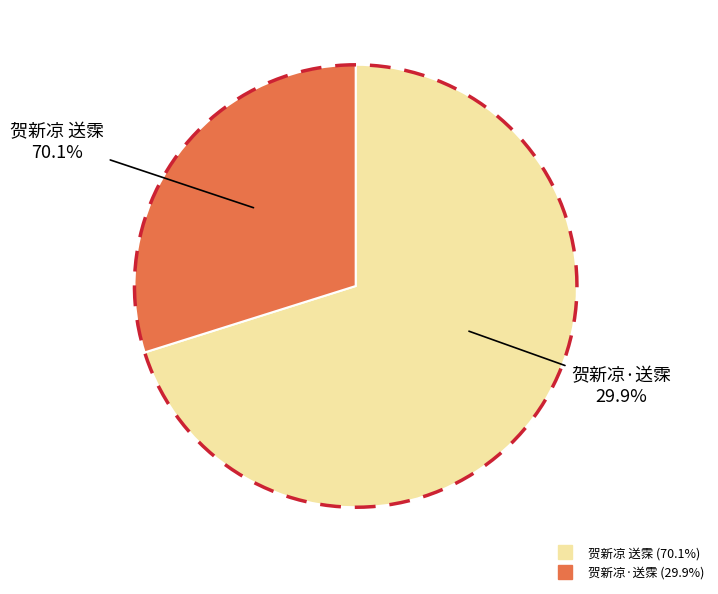

Which category has the biggest portion of the pie?

贺新凉 送霂